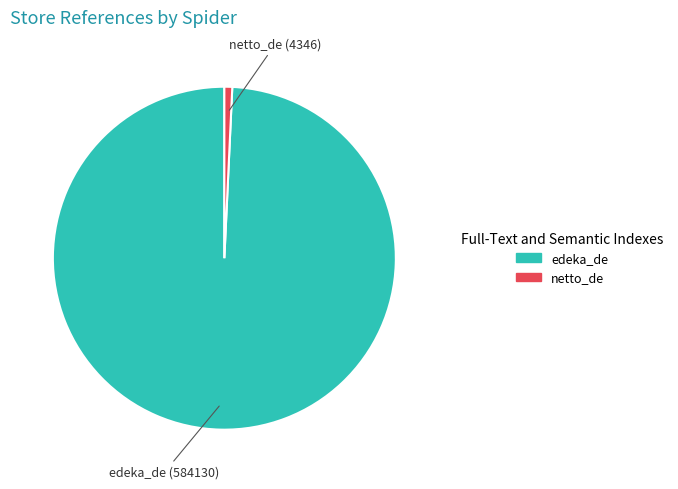

Which category has the smallest portion of the pie?

netto_de